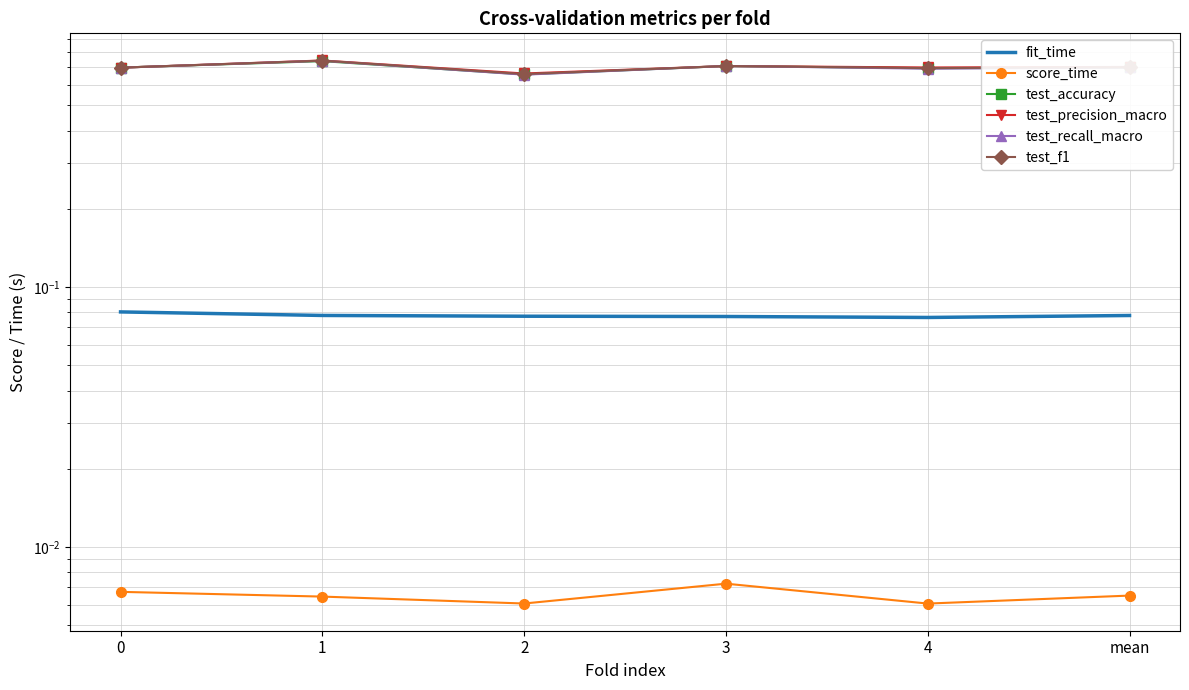

Does the chart have visible grid lines?

Yes